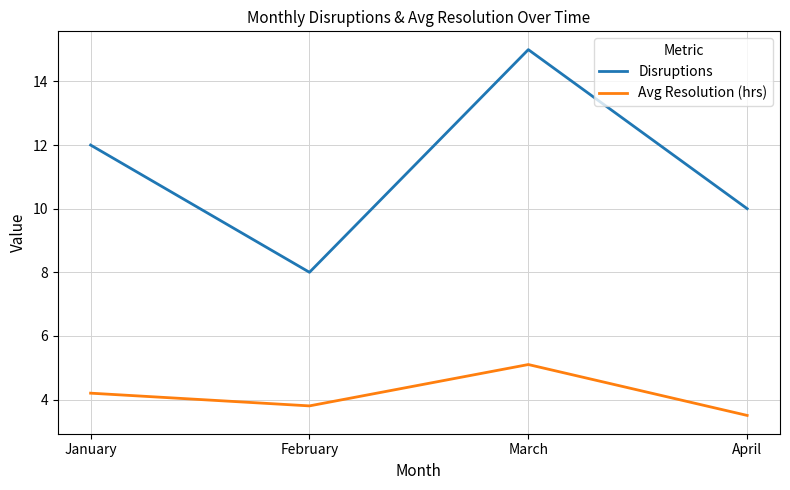

How many interior local valleys does the Disruptions series have?

1